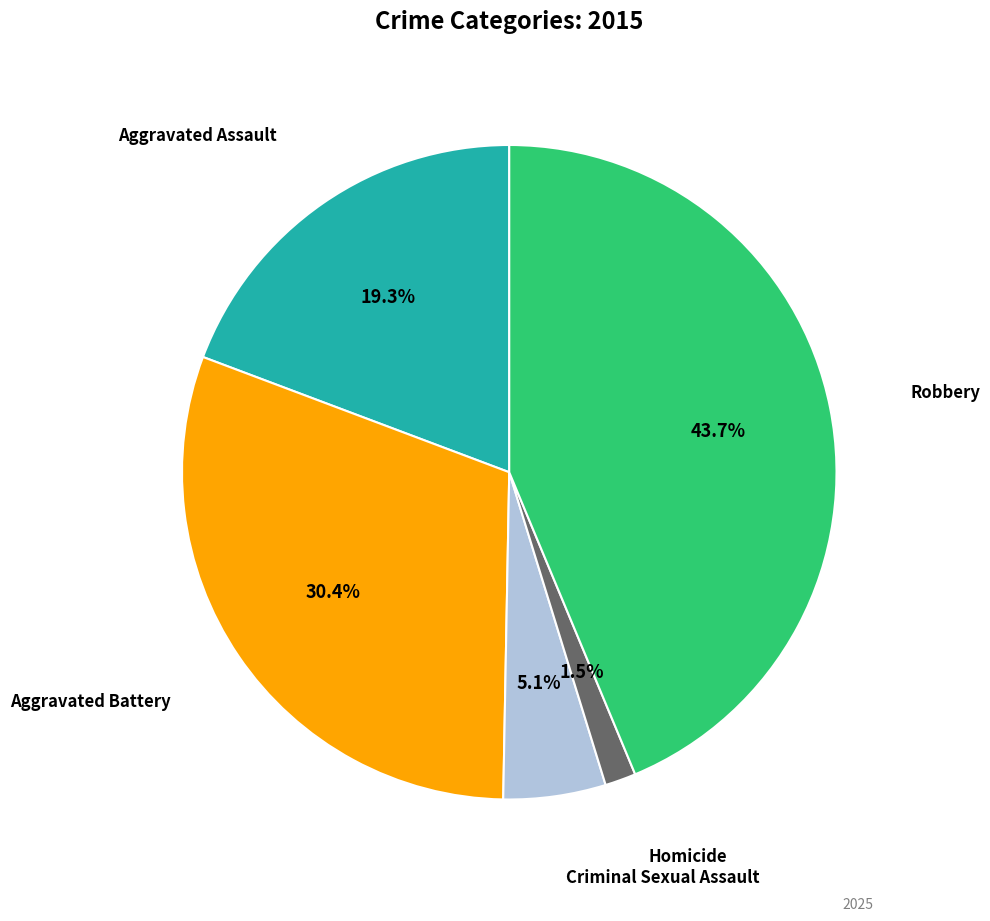

Is there a majority slice in this chart?

No